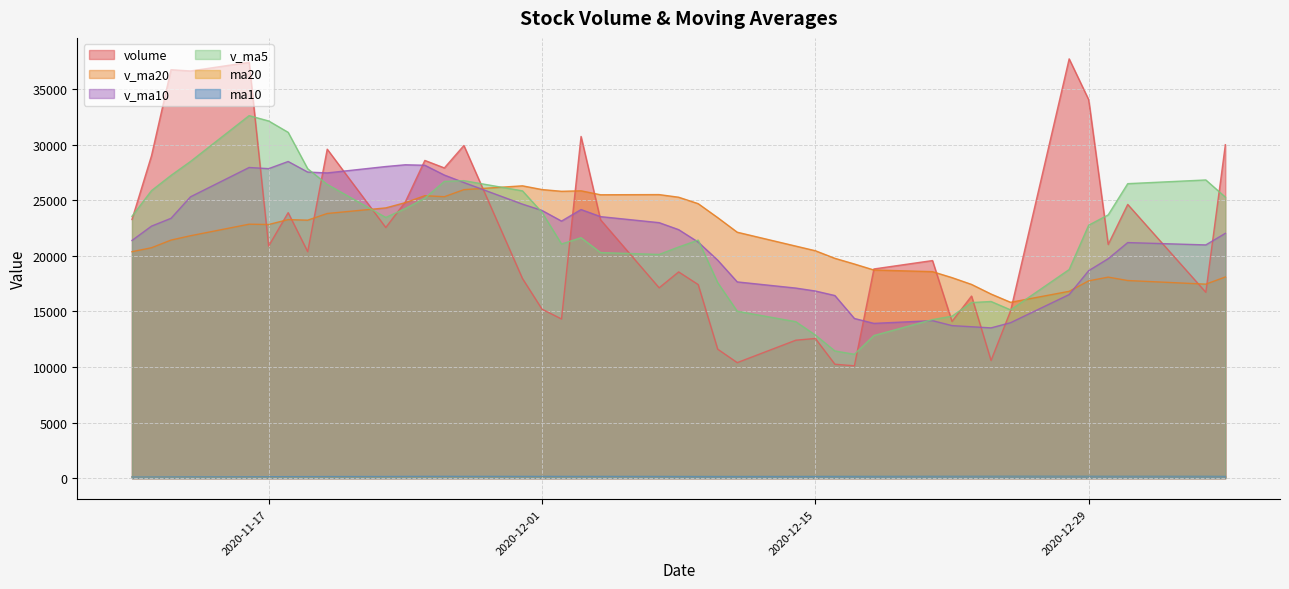

Does the chart display data point markers on the line(s)?

No